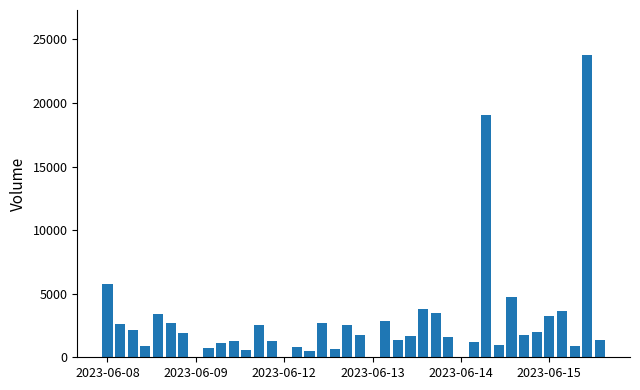

Count the number of data series in this chart.

1